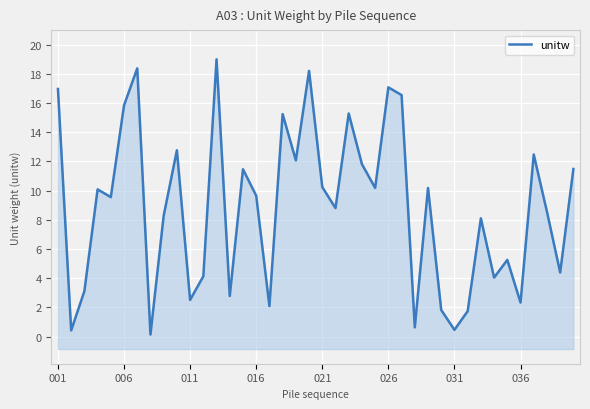

The value at 31 is 1.7. True or false?

True